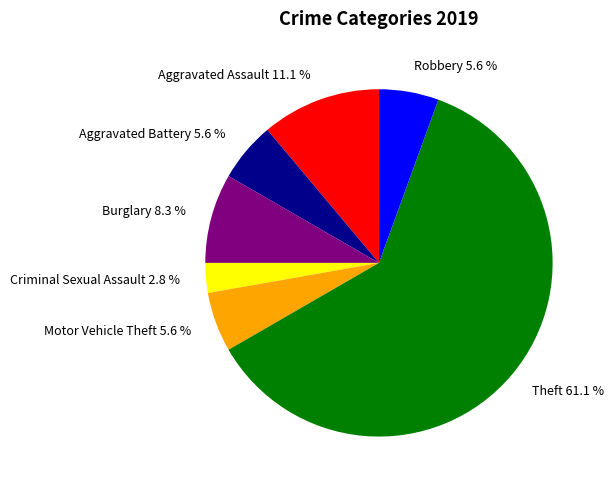

Which slice is the smallest?

Criminal Sexual Assault